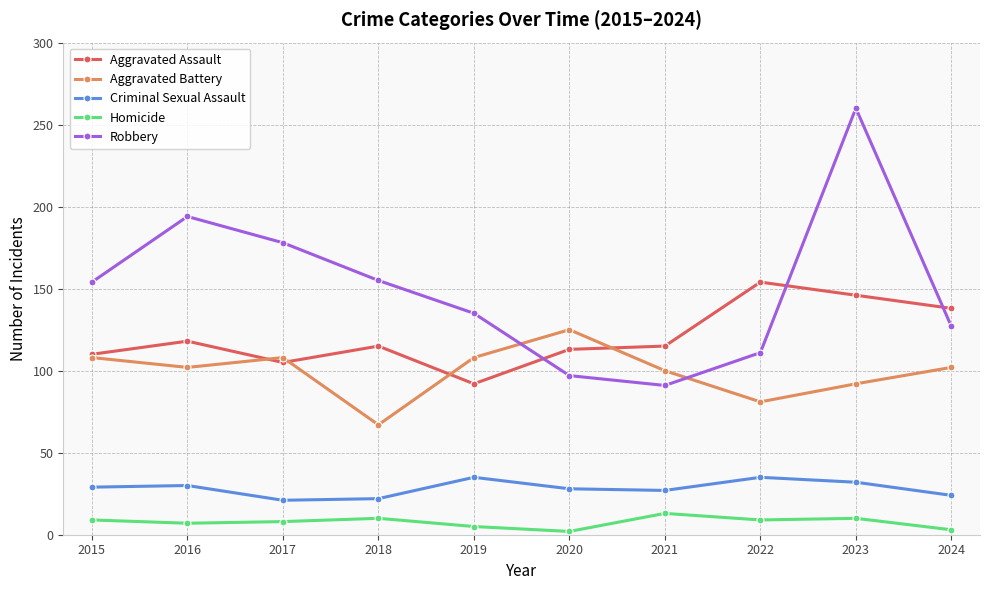

What is the difference between the Aggravated Battery values at 2017 and 2023?

16